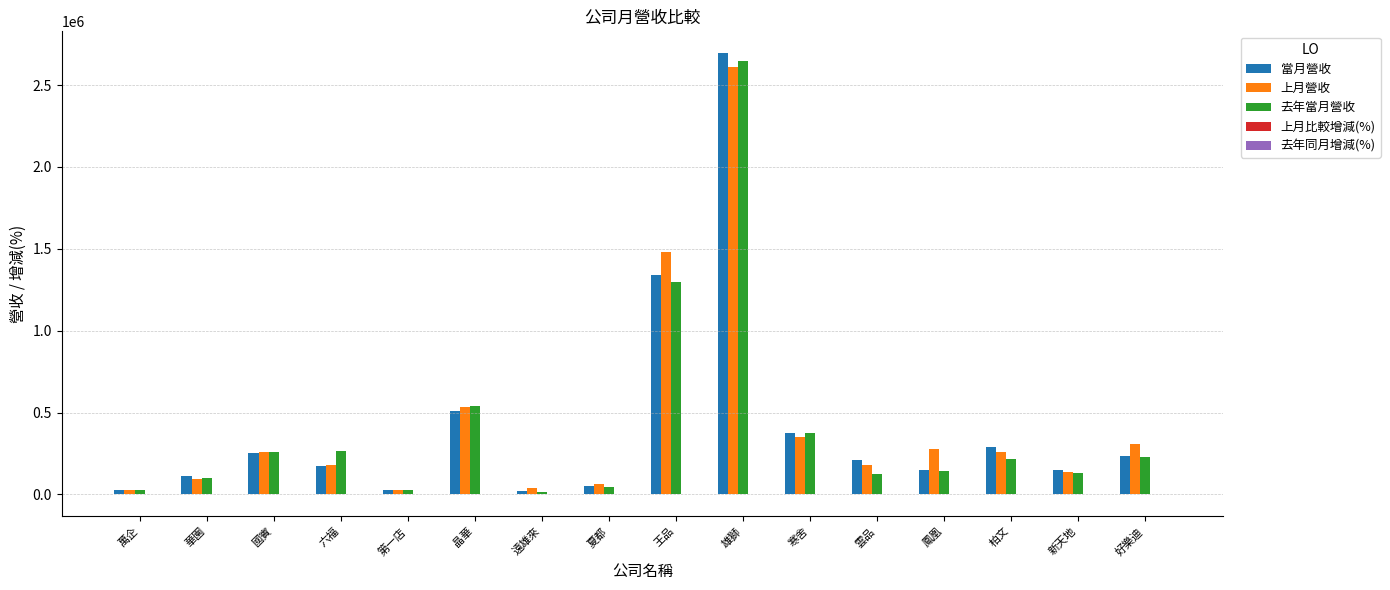

The value of 去年當月營收 at 新天地 is 128077.0. True or false?

True